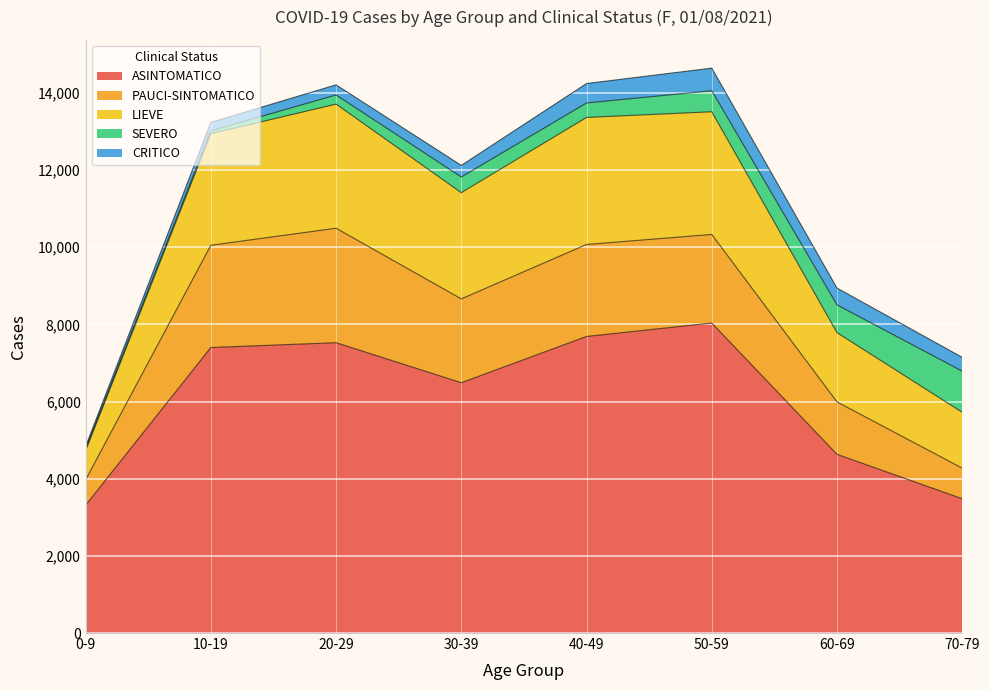

True or false: CRITICO and LIEVE intersect in this chart.

False